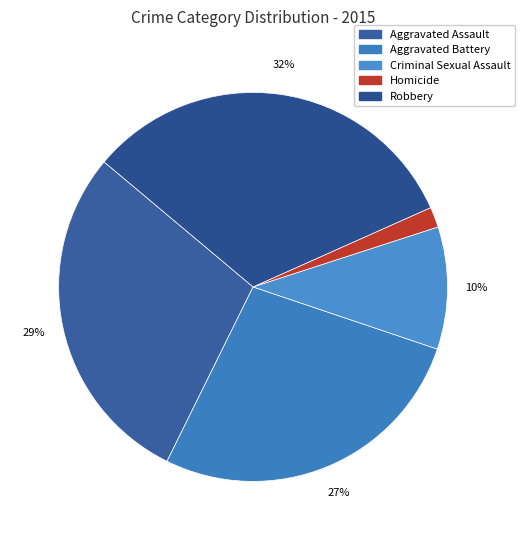

True or false: Aggravated Assault accounts for 40% of the total.

False